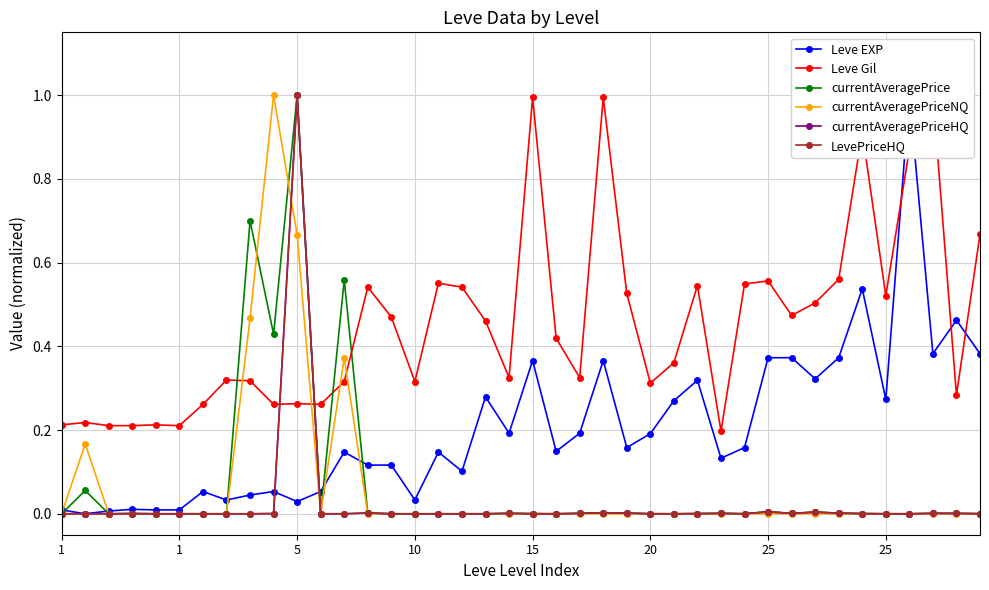

True or false: LevePriceHQ has a value of 0.0 at 27.

False